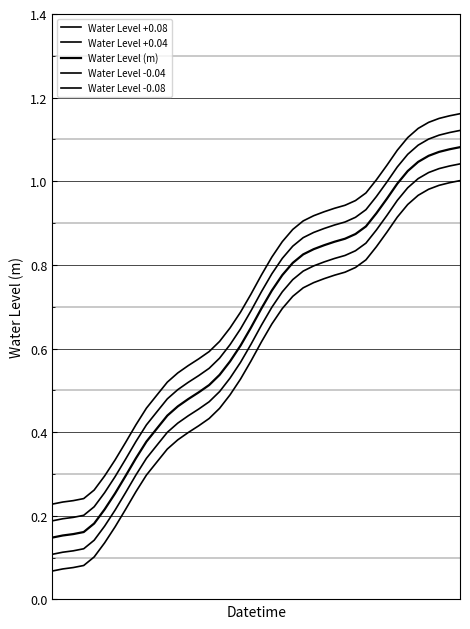

Reading left to right, list all the values displayed in this chart.

Water Level +0.08: 0.2	0.2	0.2	0.2	0.3	0.3	0.3	0.4	0.4	0.5	0.5	0.5	0.5	0.6	0.6	0.6	0.6	0.6	0.7	0.7	0.8	0.8	0.9	0.9	0.9	0.9	0.9	0.9	0.9	1.0	1.0	1.0	1.0	1.1	1.1	1.1	1.1	1.2	1.2	1.2
Water Level +0.04: 0.2	0.2	0.2	0.2	0.2	0.3	0.3	0.3	0.4	0.4	0.4	0.5	0.5	0.5	0.5	0.6	0.6	0.6	0.6	0.7	0.7	0.8	0.8	0.8	0.9	0.9	0.9	0.9	0.9	0.9	0.9	1.0	1.0	1.0	1.1	1.1	1.1	1.1	1.1	1.1
Water Level (m): 0.1	0.2	0.2	0.2	0.2	0.2	0.3	0.3	0.3	0.4	0.4	0.4	0.5	0.5	0.5	0.5	0.5	0.6	0.6	0.6	0.7	0.7	0.8	0.8	0.8	0.8	0.8	0.9	0.9	0.9	0.9	0.9	1.0	1.0	1.0	1.0	1.1	1.1	1.1	1.1
Water Level -0.04: 0.1	0.1	0.1	0.1	0.1	0.2	0.2	0.3	0.3	0.3	0.4	0.4	0.4	0.4	0.5	0.5	0.5	0.5	0.6	0.6	0.7	0.7	0.7	0.8	0.8	0.8	0.8	0.8	0.8	0.8	0.9	0.9	0.9	1.0	1.0	1.0	1.0	1.0	1.0	1.0
Water Level -0.08: 0.1	0.1	0.1	0.1	0.1	0.1	0.2	0.2	0.3	0.3	0.3	0.4	0.4	0.4	0.4	0.4	0.5	0.5	0.5	0.6	0.6	0.7	0.7	0.7	0.7	0.8	0.8	0.8	0.8	0.8	0.8	0.8	0.9	0.9	0.9	1.0	1.0	1.0	1.0	1.0